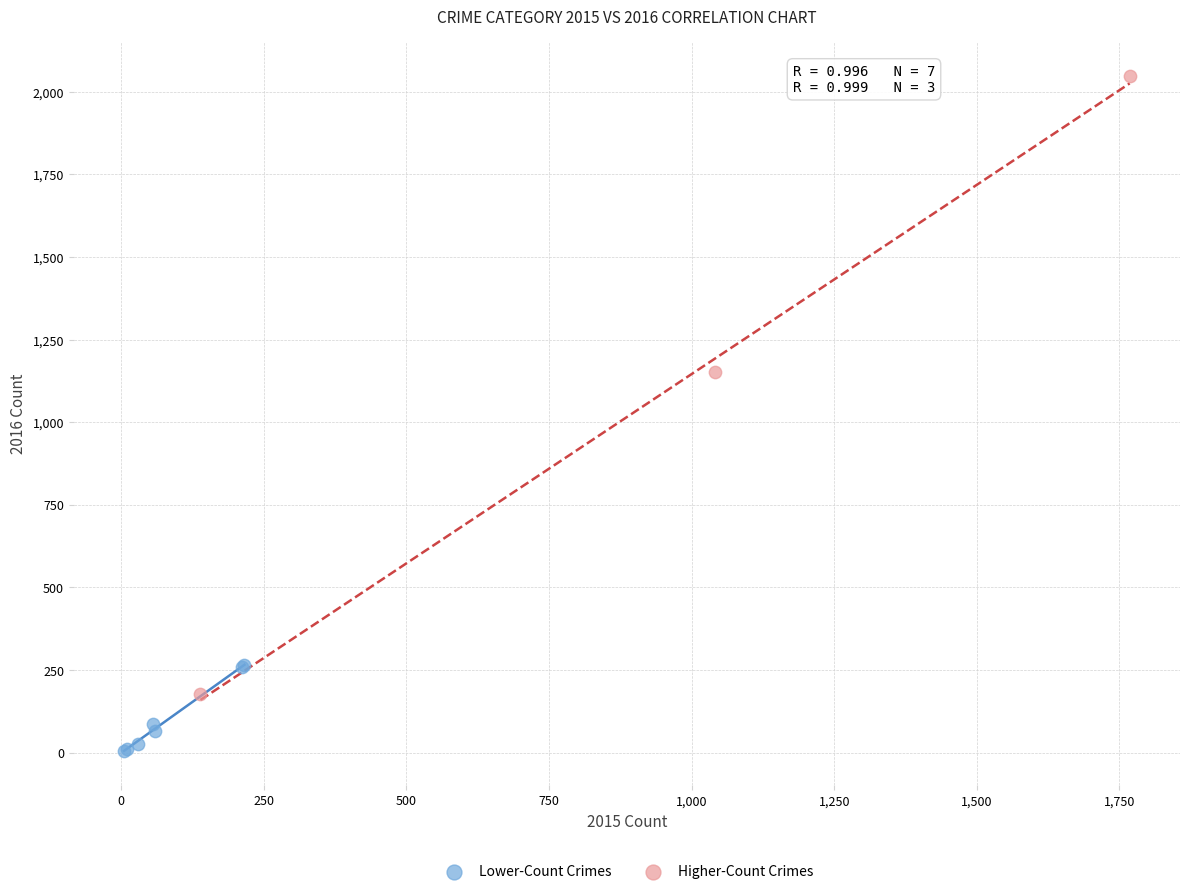

Which series contains the lowest Y value?

Lower-Count Crimes